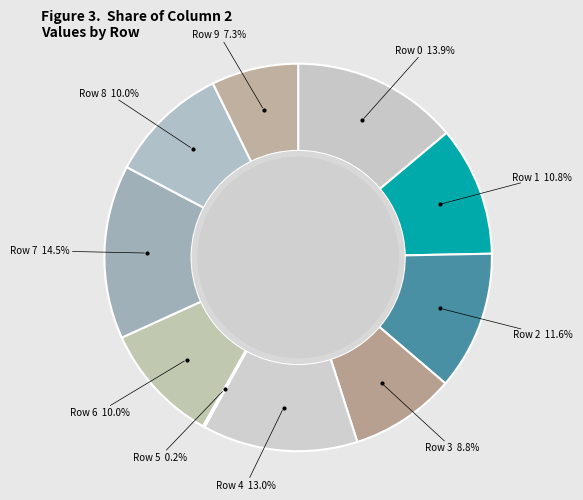

Which slice is the largest?

Row 7